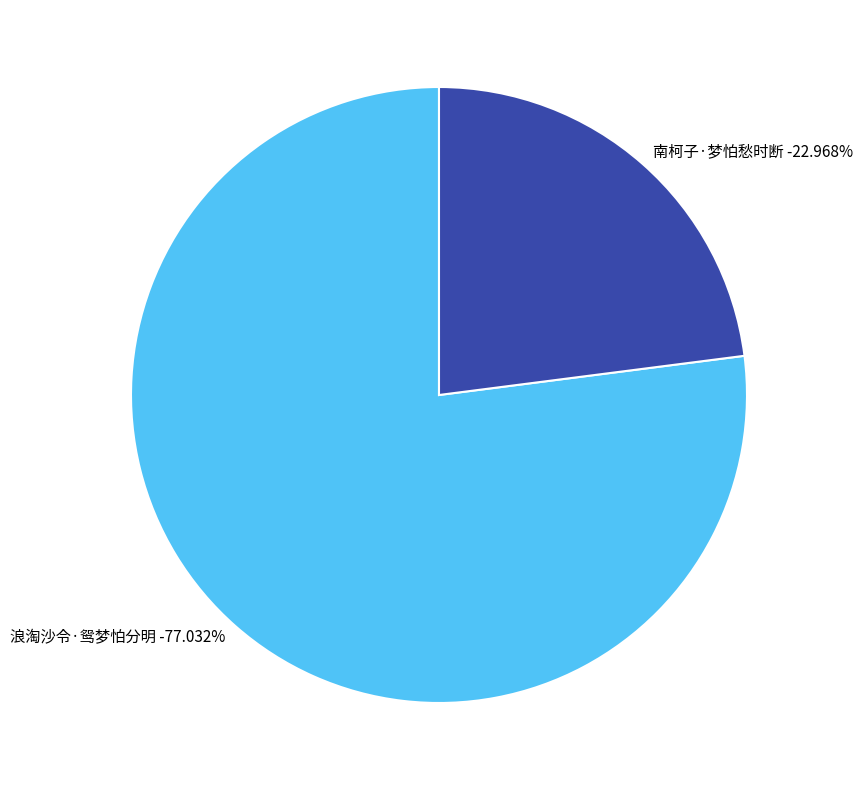

What percentage do 浪淘沙令·鸳梦怕分明 and 南柯子·梦怕愁时断 together represent?

100.0%